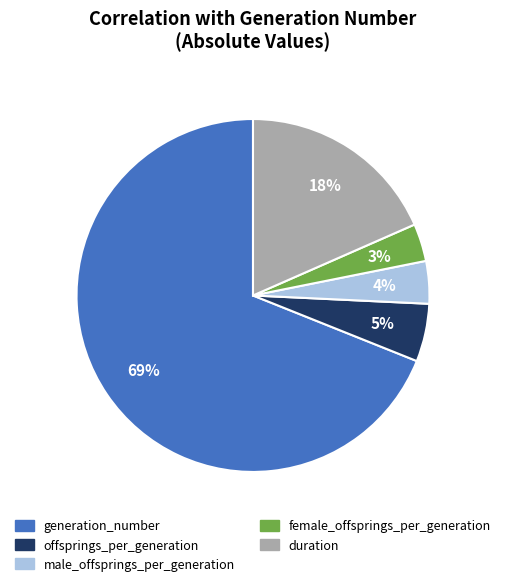

How many slices are in this pie chart?

5